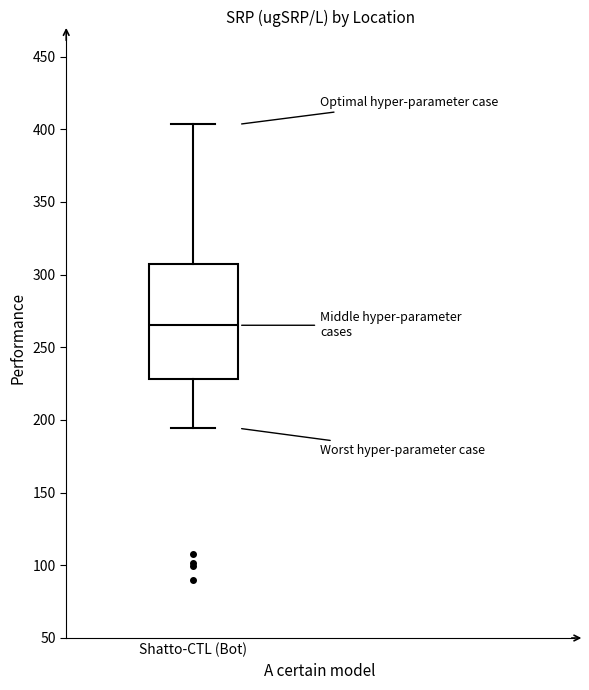

Read this box plot against the y-axis: the position of the median line, the range covered by the box, and the ends of both whiskers. The values are not printed on the chart, so give them approximately, as read against the axis.

median 265, box 230 to 305, whiskers 195 to 405